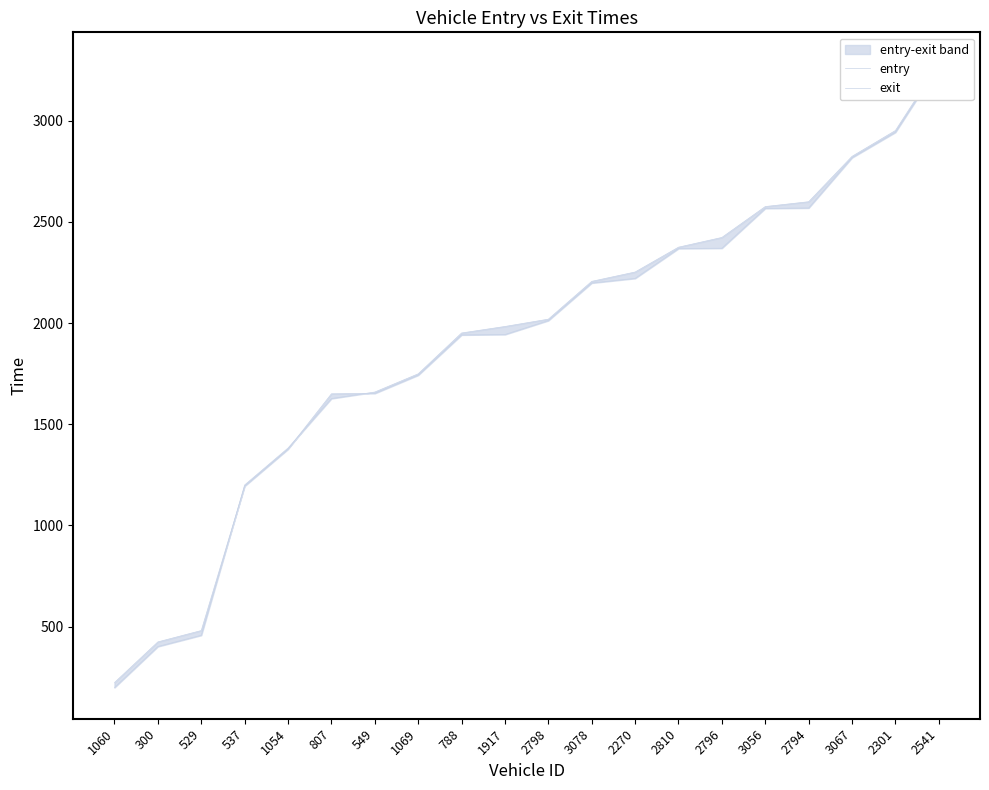

What is the label of the 14th point from the left?

2810